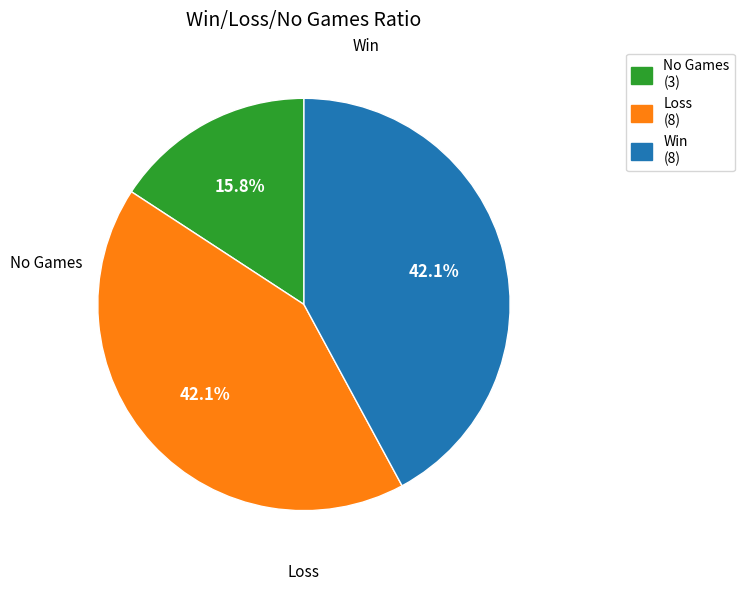

What is the smallest slice in the pie chart?

No Games (3)